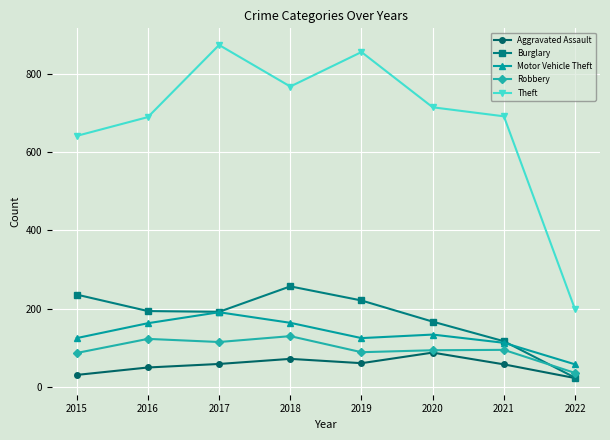

True or false: Robbery has more than 1 points higher than both neighbors.

True